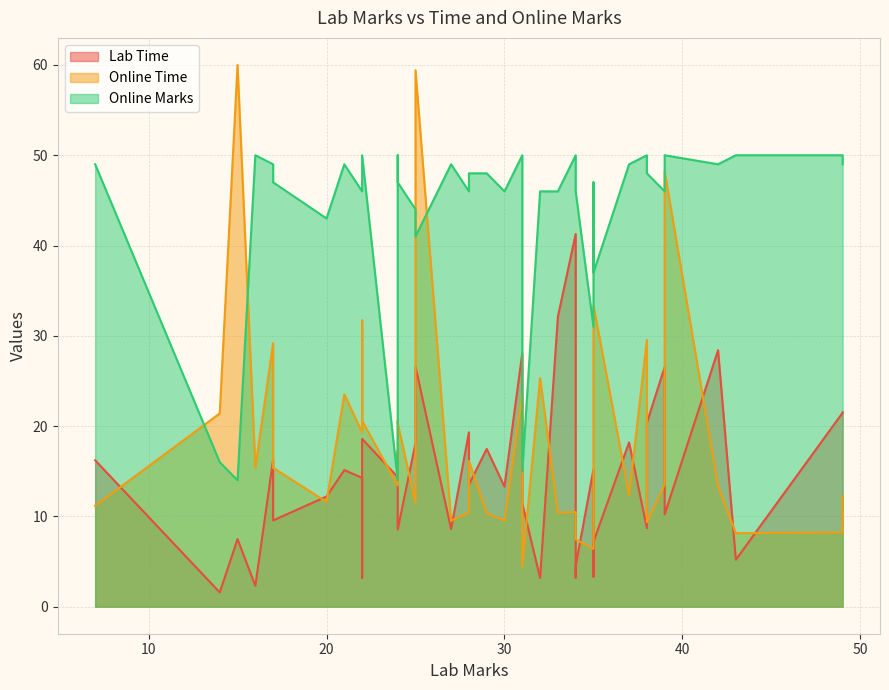

Rank the series at 20 from lowest to highest value.

Online Time, Lab Time, Online Marks